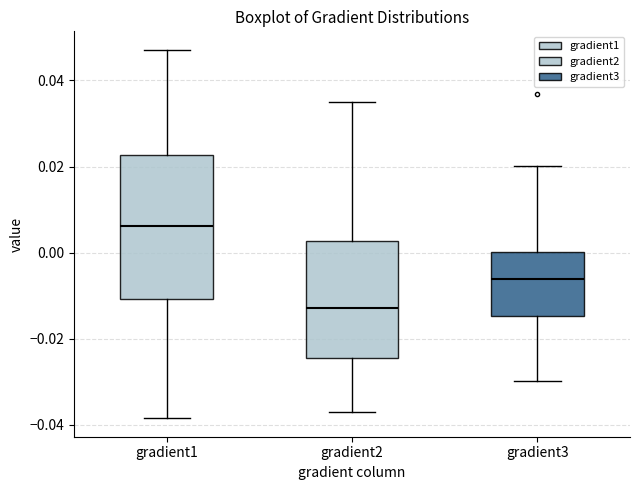

Which box has the lowest median line?

gradient2